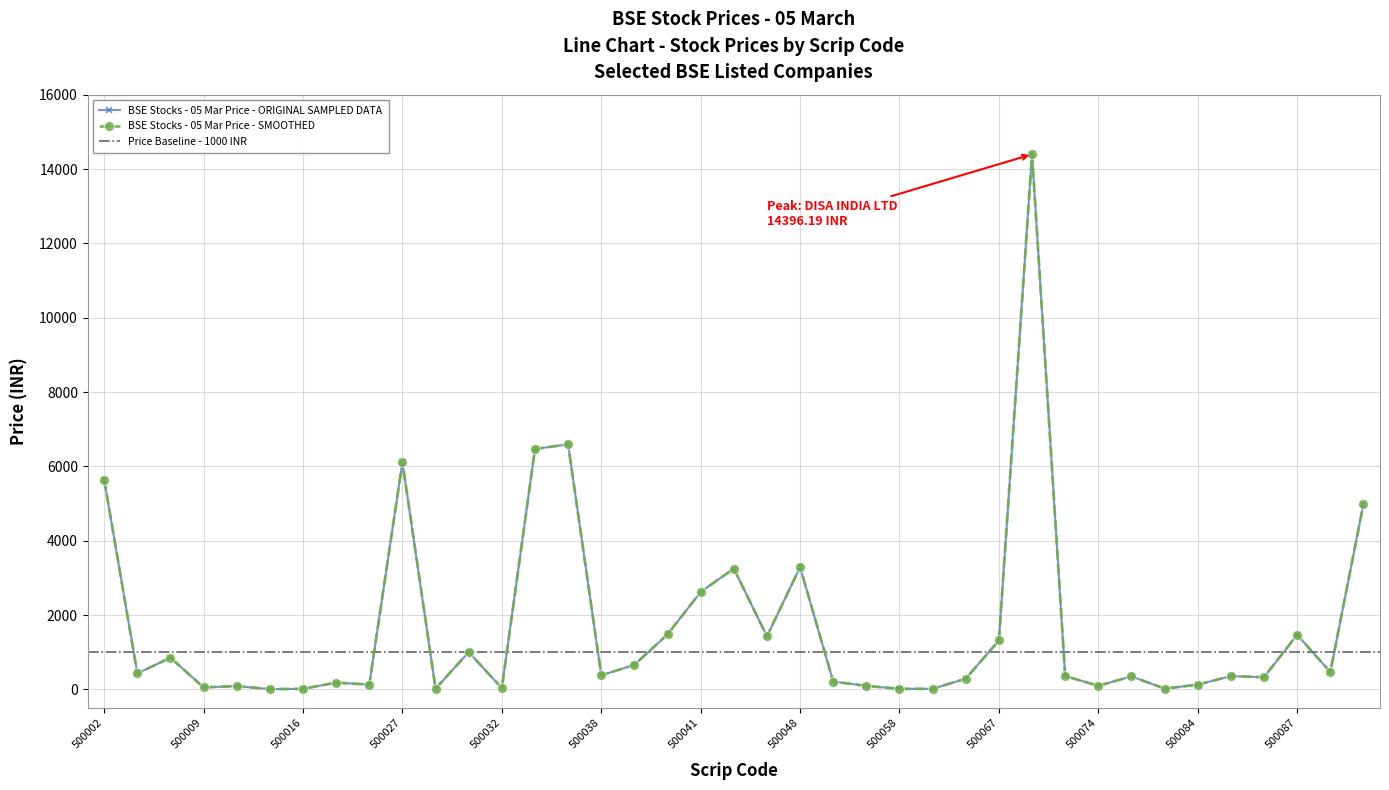

What is the sum of the values at 500020 and 500069?

544.0